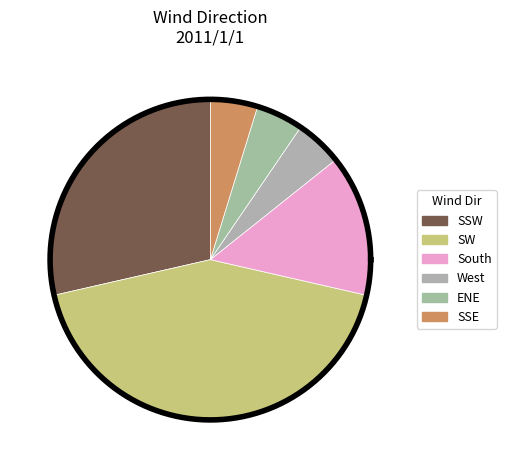

The South slice represents 6% of the pie. True or false?

False